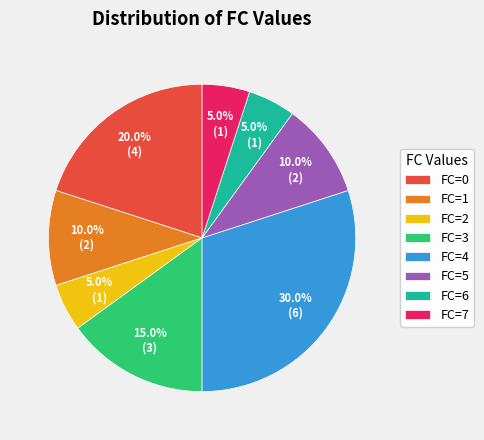

To the nearest percent, what is the difference between the largest and smallest slice percentages?

25%